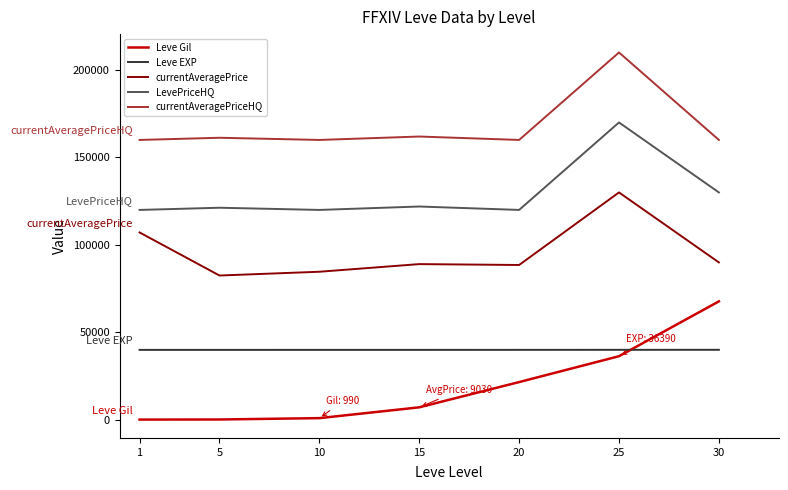

Which series has the widest spread of values?

Leve Gil